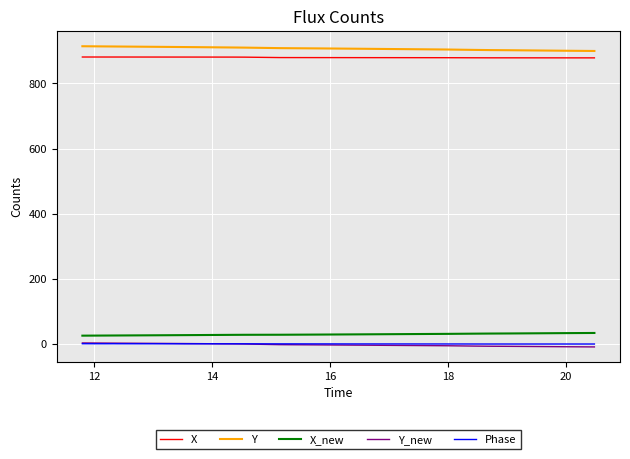

What is the minimum value shown in the chart?

-9.1